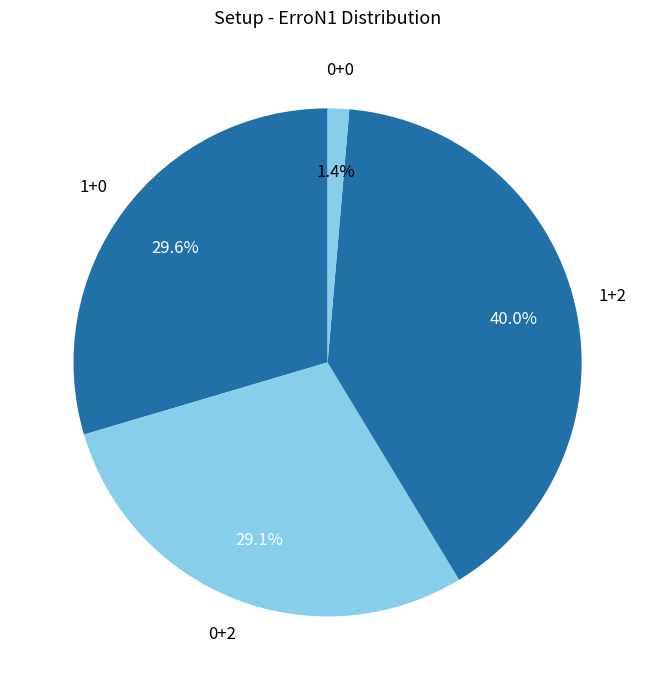

Is there a majority slice in this chart?

No